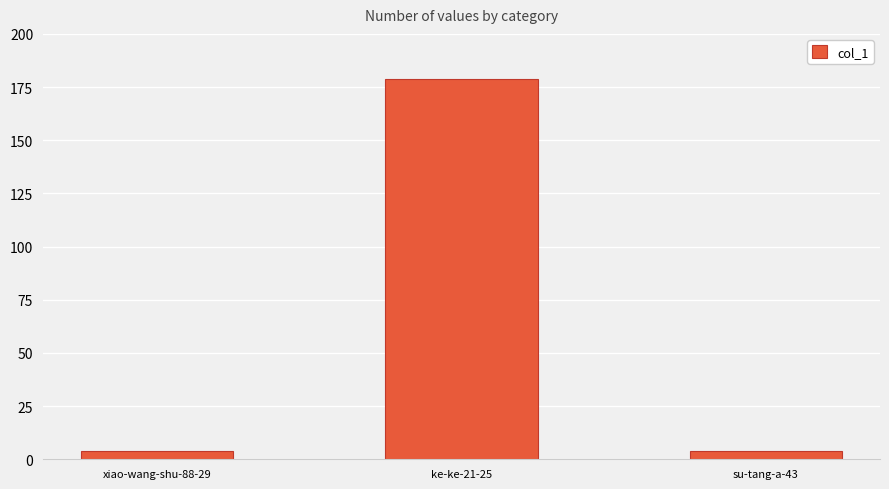

Which label corresponds to the largest value in the chart?

ke-ke-21-25